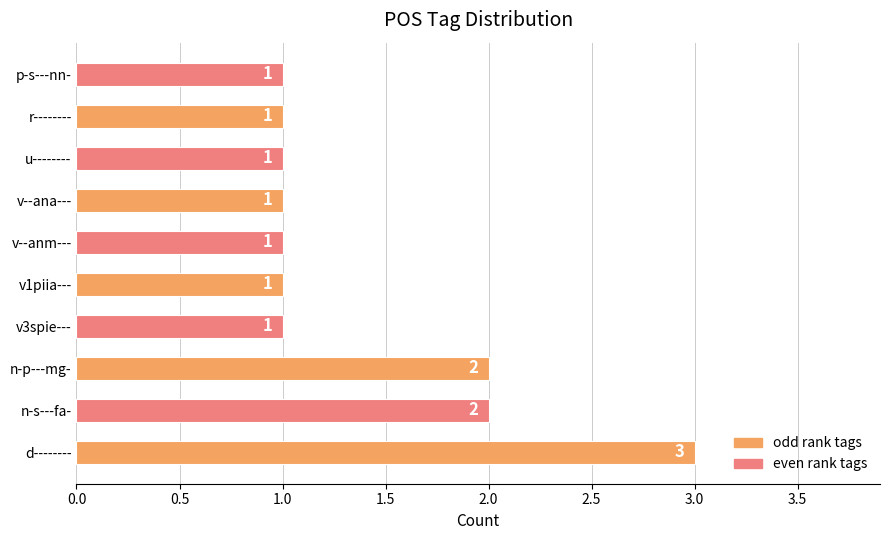

Reading bottom to top, list all the values displayed in this chart.

3	2	2	1	1	1	1	1	1	1